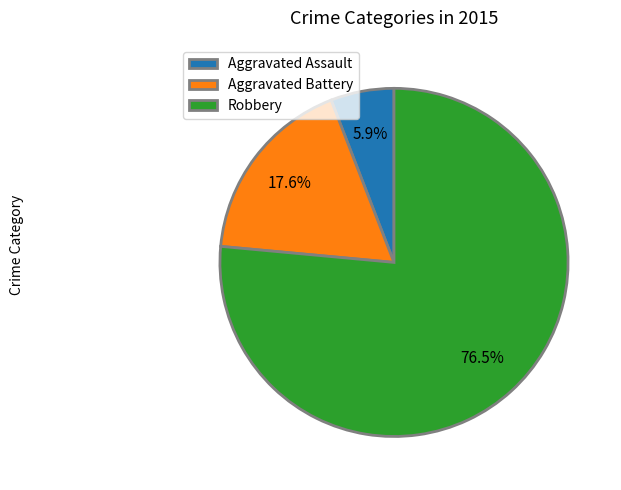

How much of the chart is everything except Robbery?

23.5%